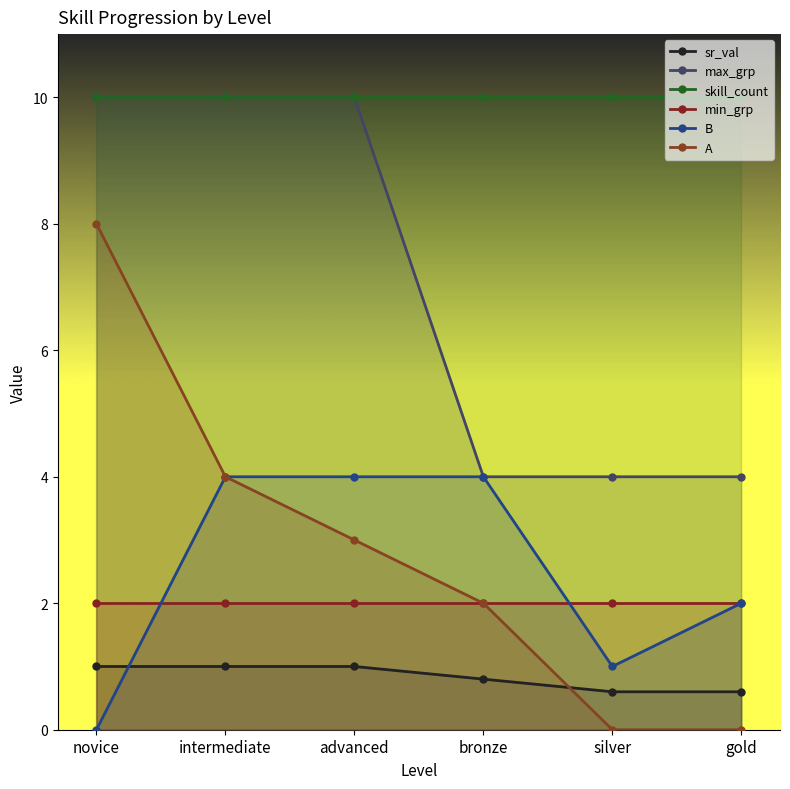

Rank the series at advanced from lowest to highest value.

sr_val, min_grp, A, B, max_grp, skill_count